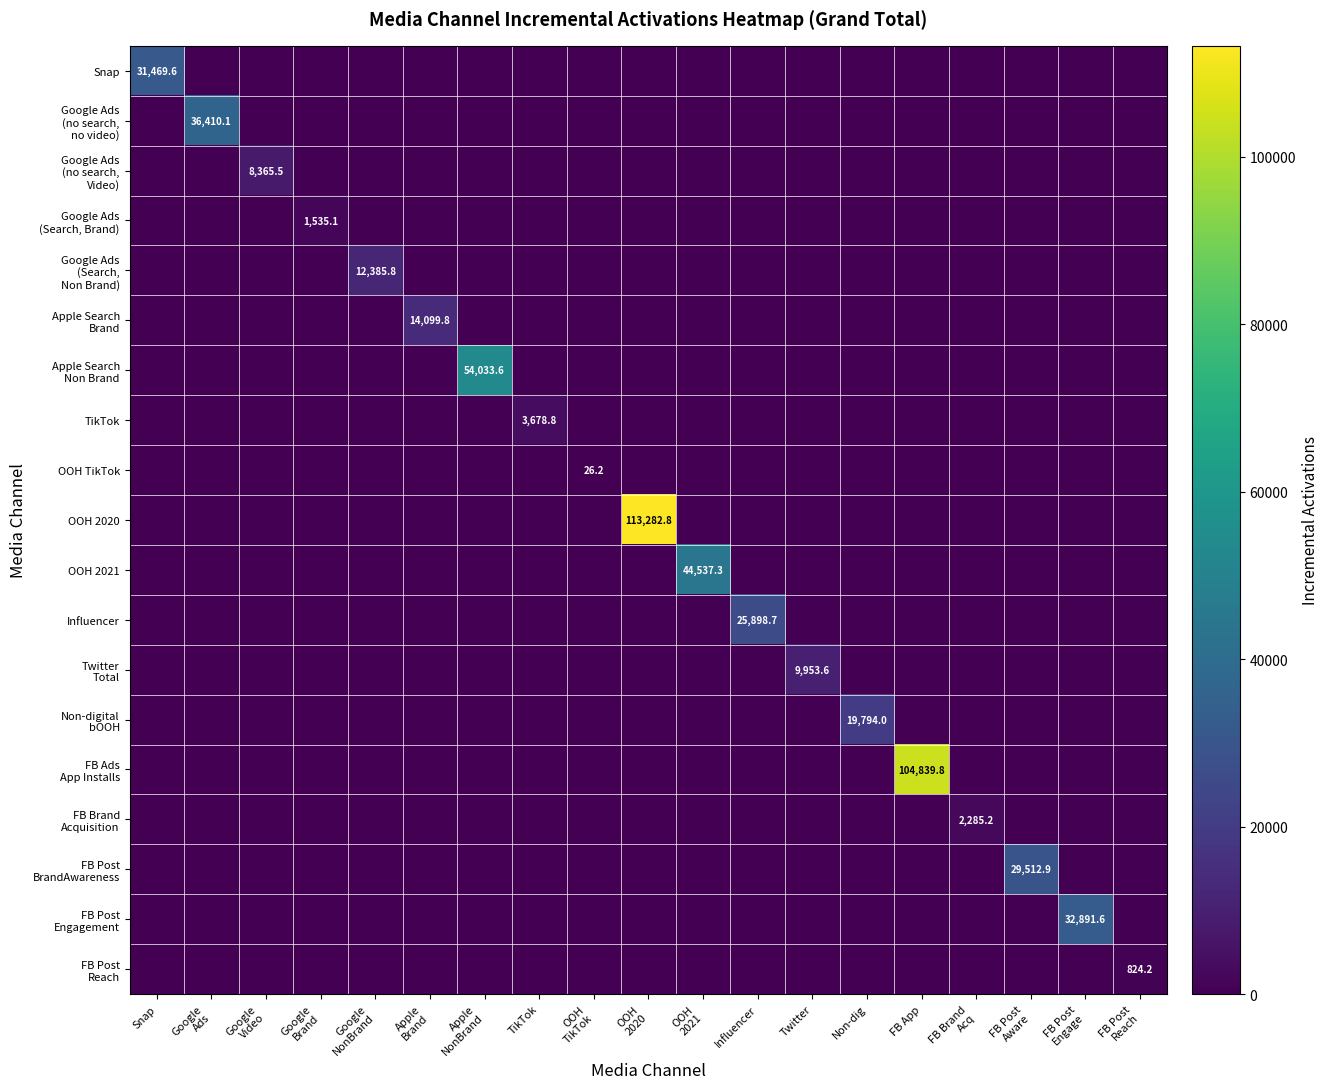

Which category has the highest value in the FB Post BrandAwareness series?

FB Post Aware